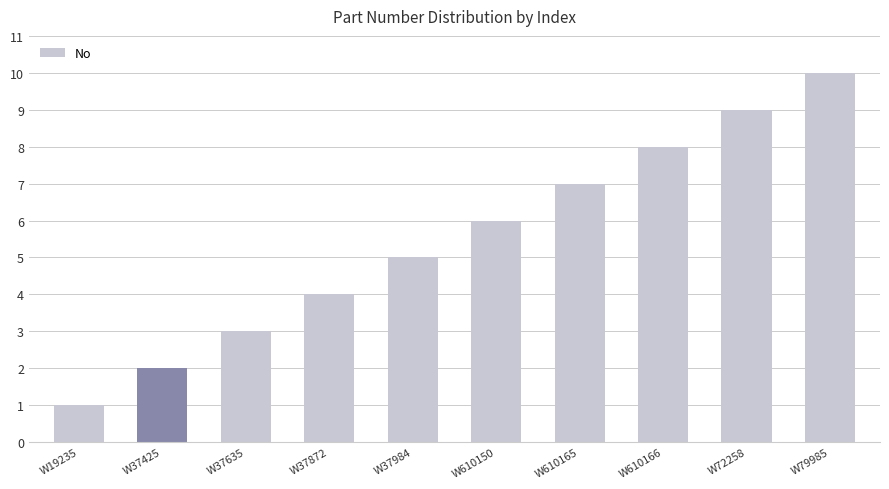

What is the approximate value at W72258?

9